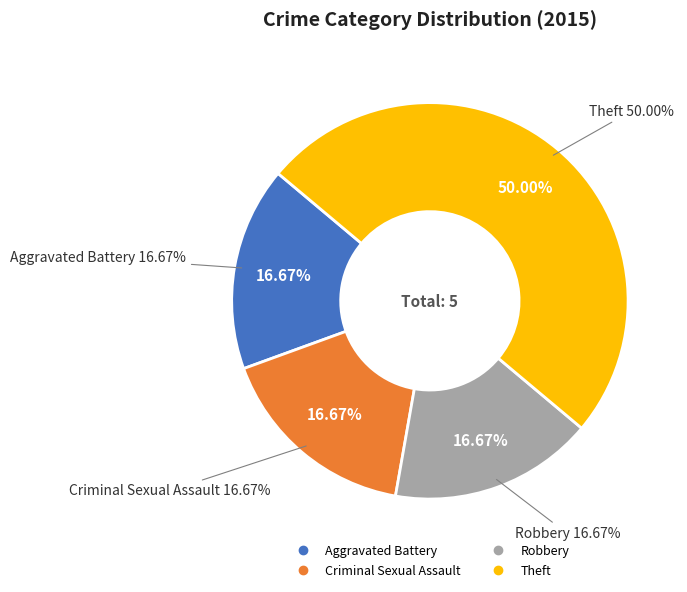

Between Criminal Sexual Assault and Aggravated Battery, which is larger?

Criminal Sexual Assault